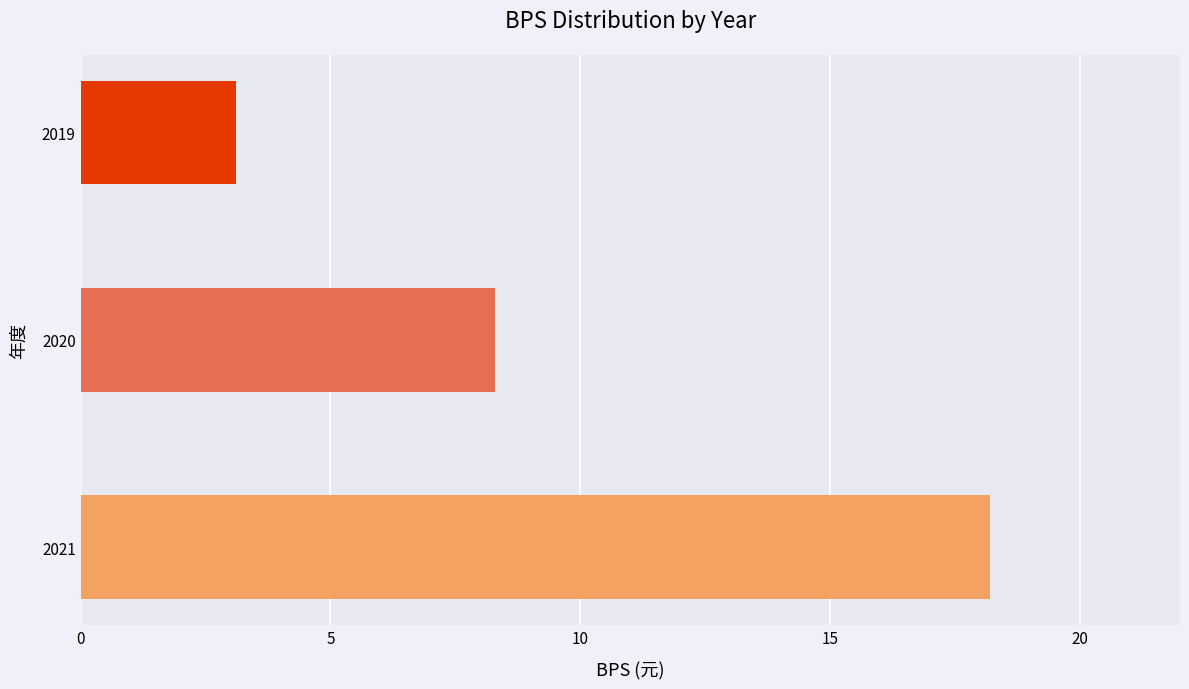

The chart shows a value of 7.2 at 2021. True or false?

False